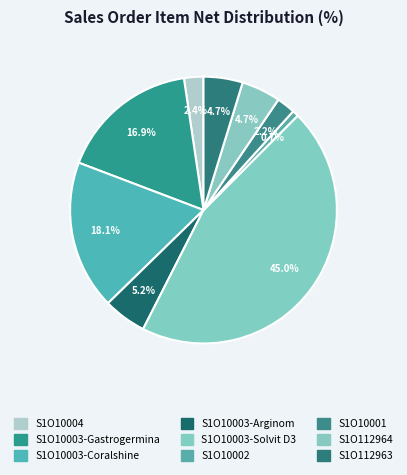

How many segments does this pie chart have?

9